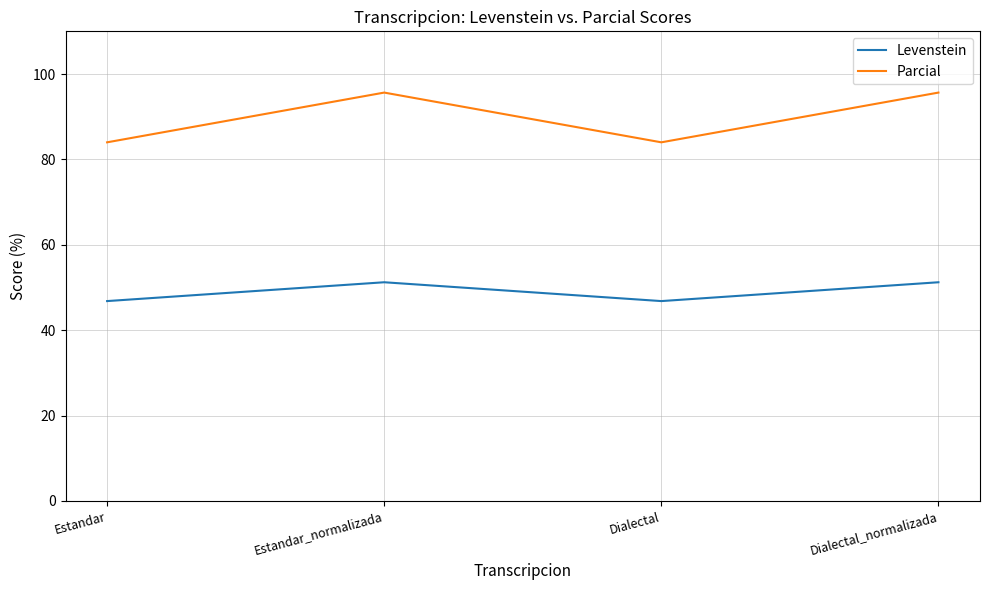

Is it true that Levenstein equals 73.7 at Estandar?

False